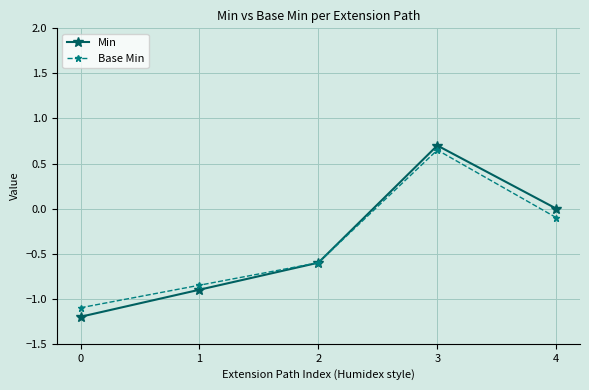

What are all the series names shown in the legend?

Min, Base Min